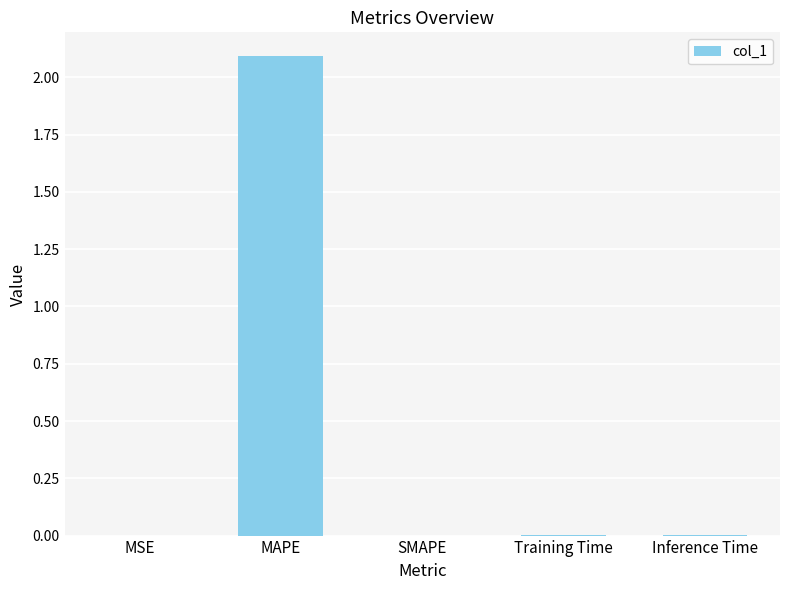

Between MAPE and SMAPE, which is larger?

MAPE